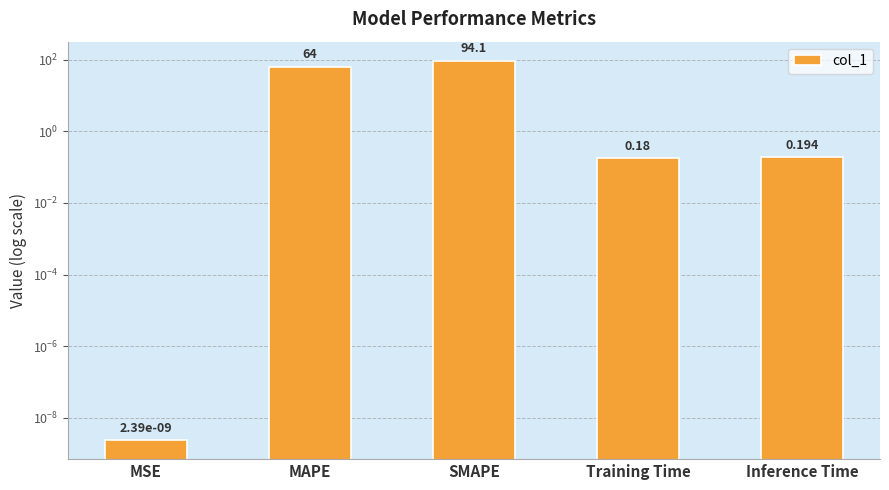

What is the difference between the second highest and second lowest values?

63.8